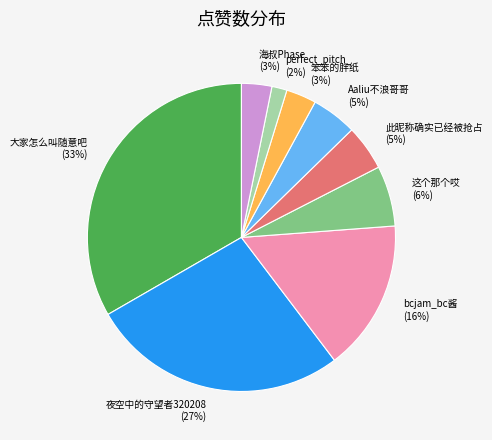

Which has a higher value, 此昵称确实已经被抢占 or 笨笨的胖纸?

此昵称确实已经被抢占